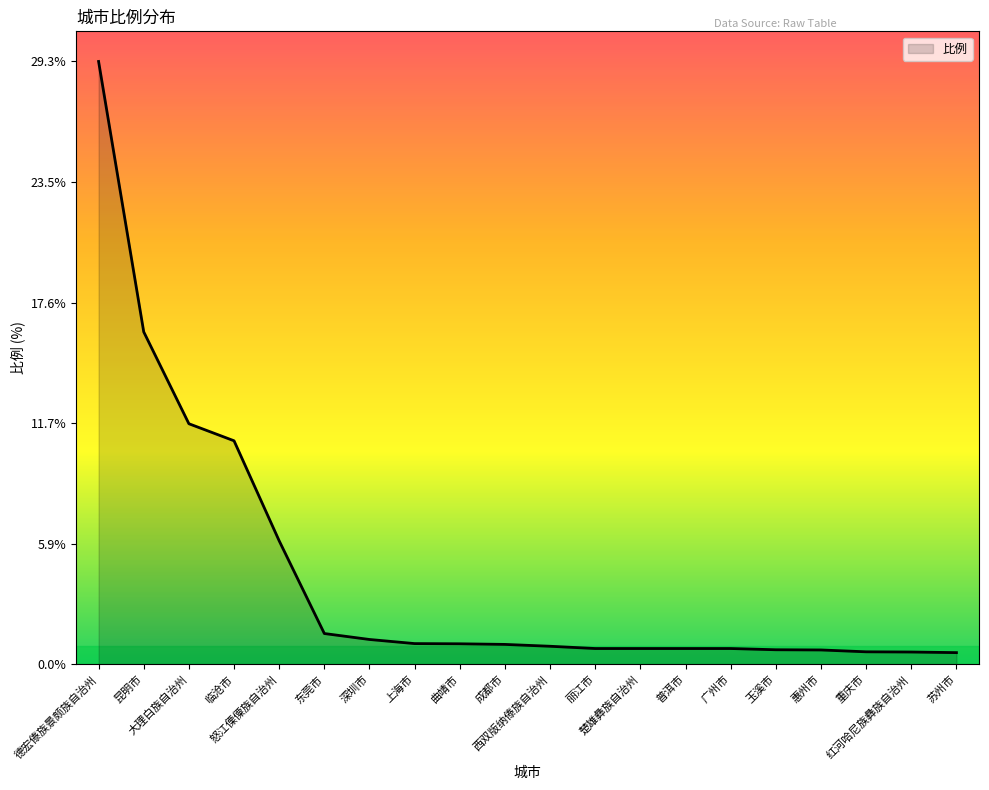

What is the difference between the maximum and minimum values?

28.8